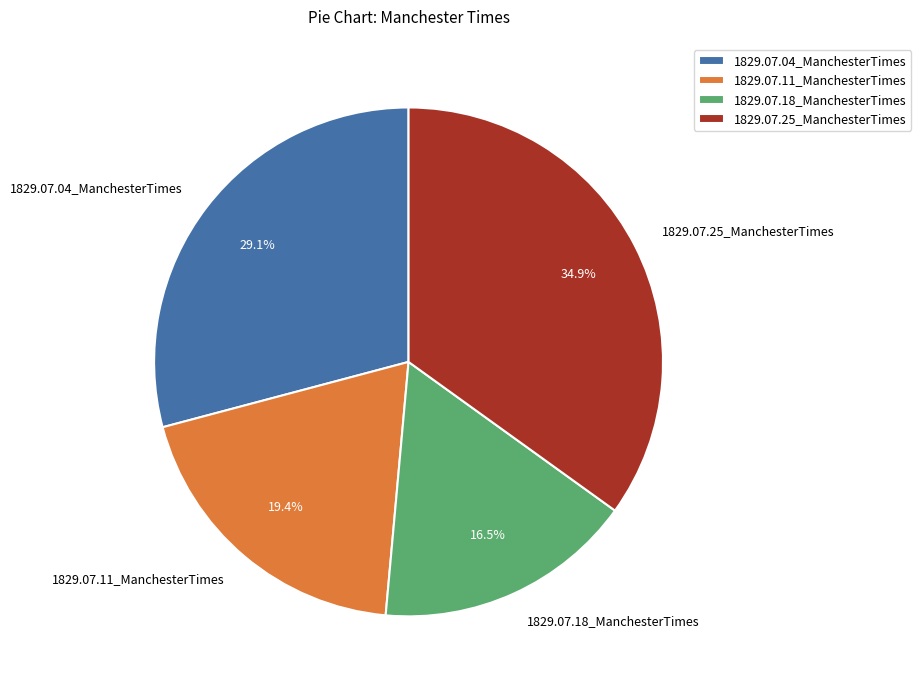

To the nearest percent, what is the combined percentage of 1829.07.11_ManchesterTimes and 1829.07.18_ManchesterTimes?

36%